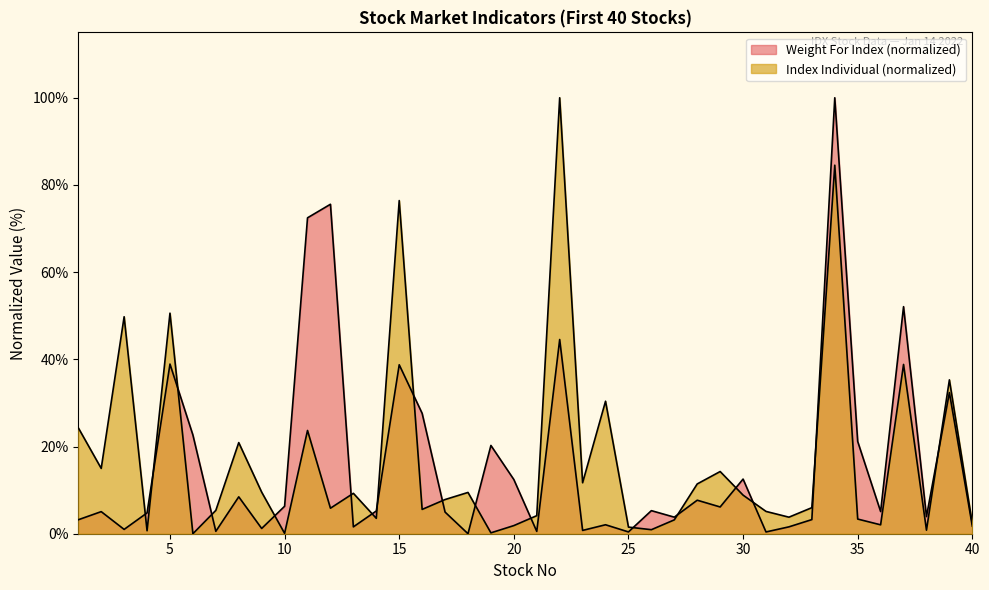

The value of Weight For Index at 32 is 2.2. True or false?

False